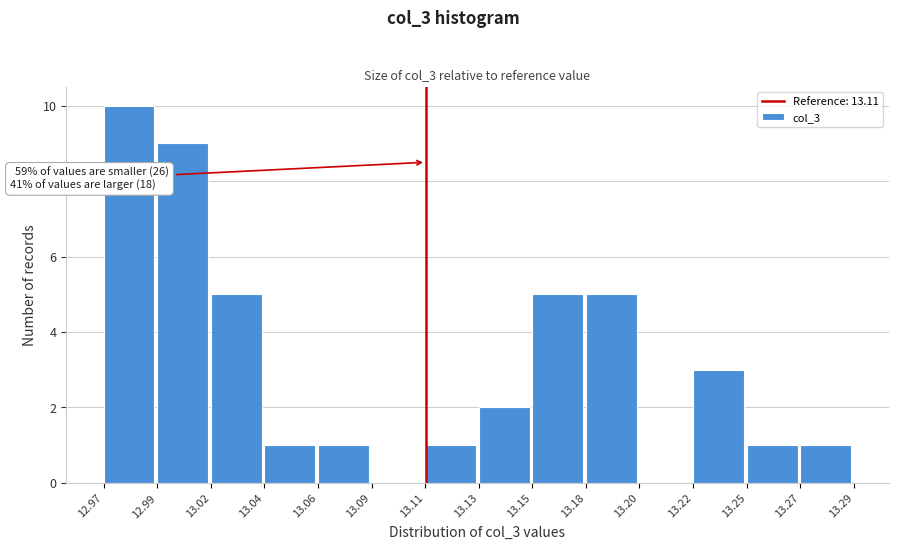

Reading right to left, list all the values displayed in this chart.

13.27=1	13.25=1	13.22=3	13.20=0	13.18=5	13.15=5	13.13=2	13.11=1	13.09=0	13.06=1	13.04=1	13.02=5	12.99=9	12.97=10